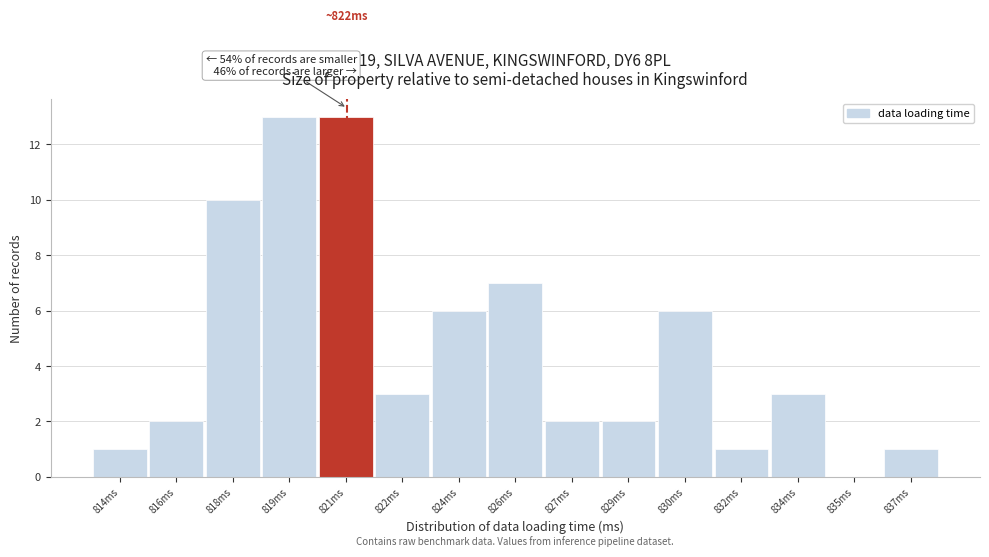

Reading left to right, list all the values displayed in this chart.

814ms=1	816ms=2	818ms=10	819ms=13	821ms=13	822ms=3	824ms=6	826ms=7	827ms=2	829ms=2	830ms=6	832ms=1	834ms=3	835ms=0	837ms=1